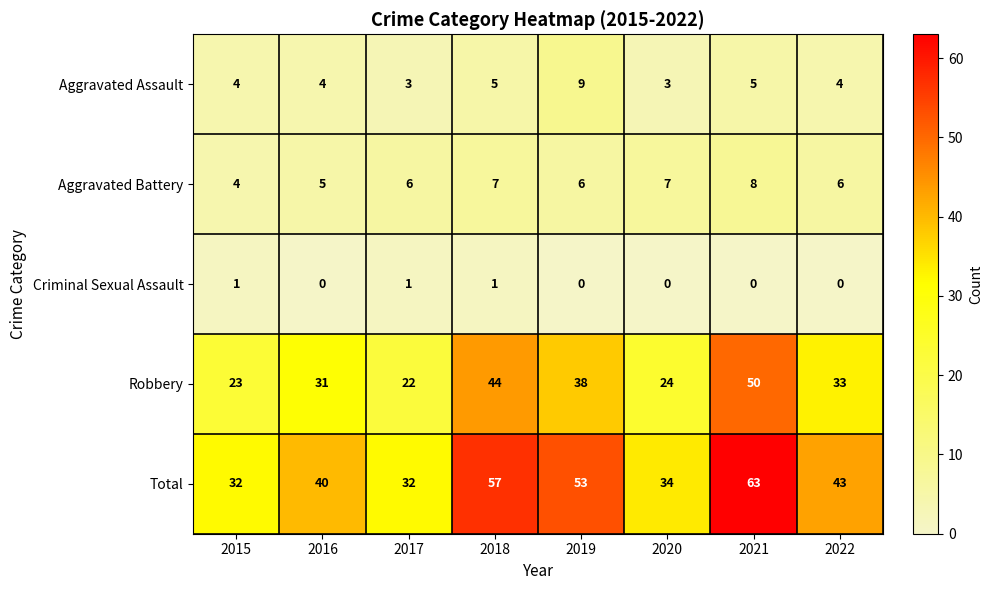

Where is Total nearest to the value 47?

2022